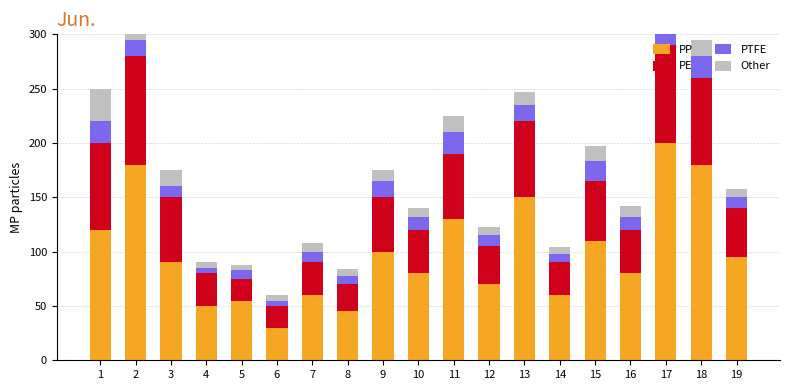

Is it true that PTFE equals 15 at 9?

True